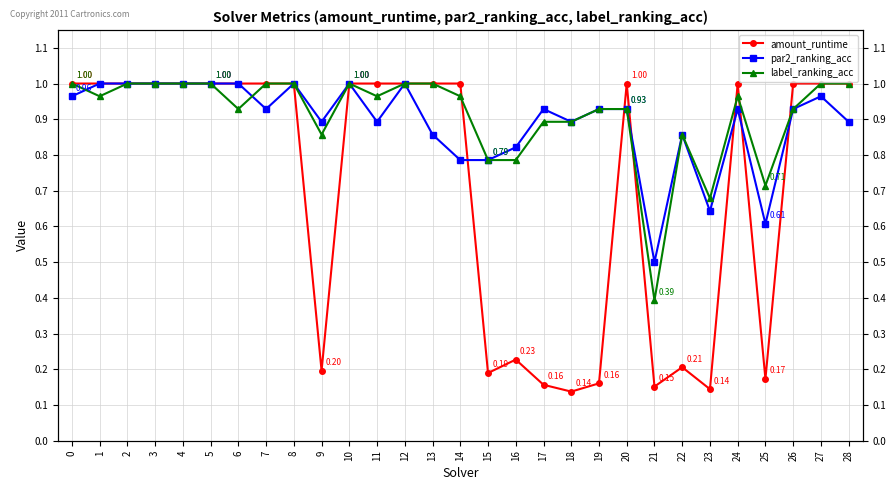

How many lines are shown in the chart?

3